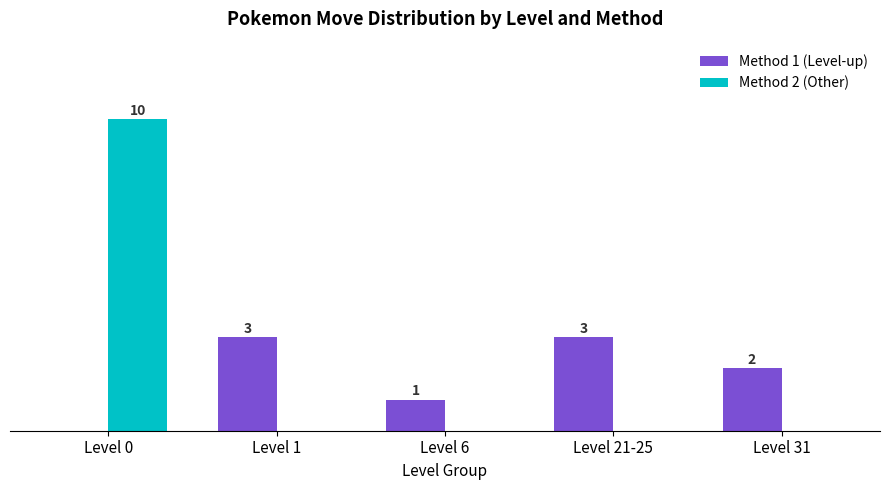

Where is Method 1 (Level-up) nearest to the value 1?

Level 6